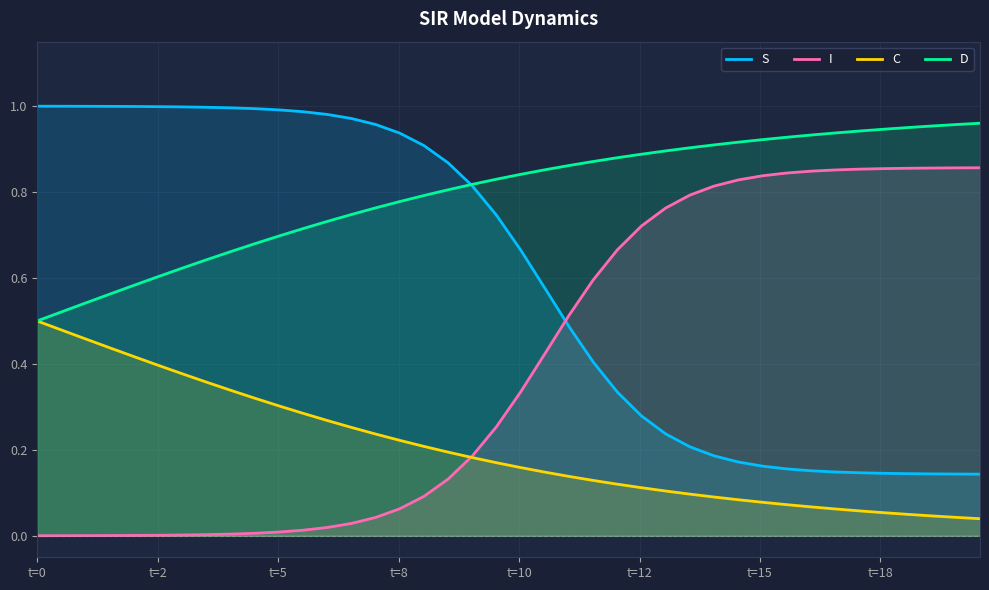

At how many categories does at least one series exceed 0?

40